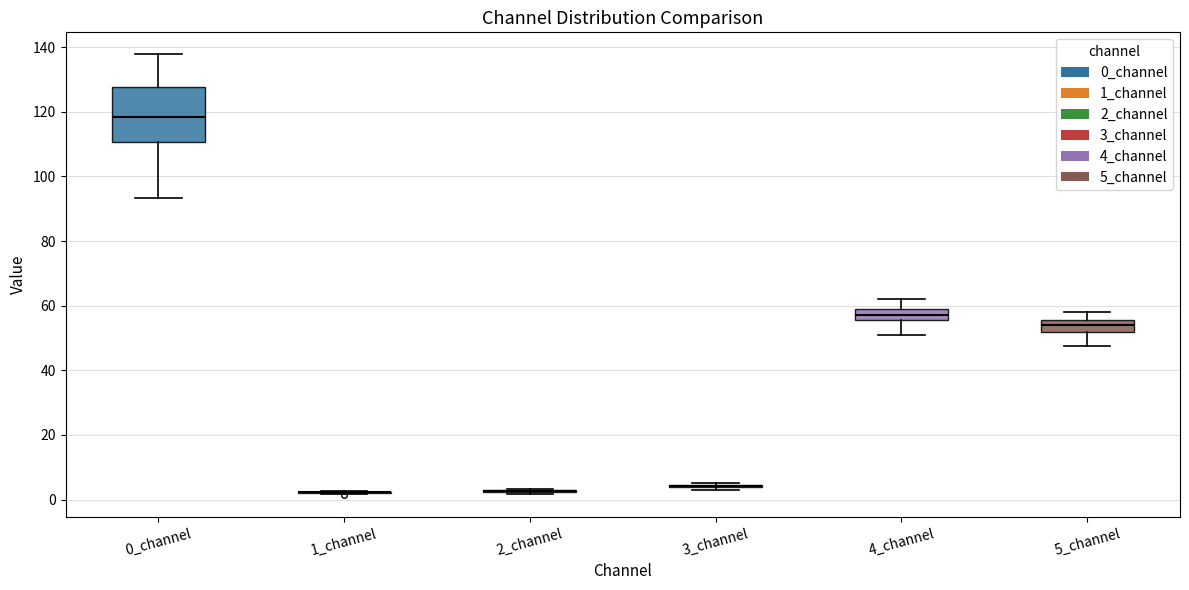

Reading left to right, read every box against the y-axis: the position of its median line, the range the box covers, and the ends of its whiskers. The values are not printed on the chart, so give them approximately, as read against the axis.

0_channel: median 118, box 110 to 128, whiskers 94 to 138
1_channel: box collapsed to a line at 2, whiskers 2 to 2
2_channel: box collapsed to a line at 2, whiskers 2 to 4
3_channel: box collapsed to a line at 4, whiskers 2 to 6
4_channel: median 58 (inside the box), box 56 to 58, whiskers 50 to 62
5_channel: median 54, box 52 to 56, whiskers 48 to 58